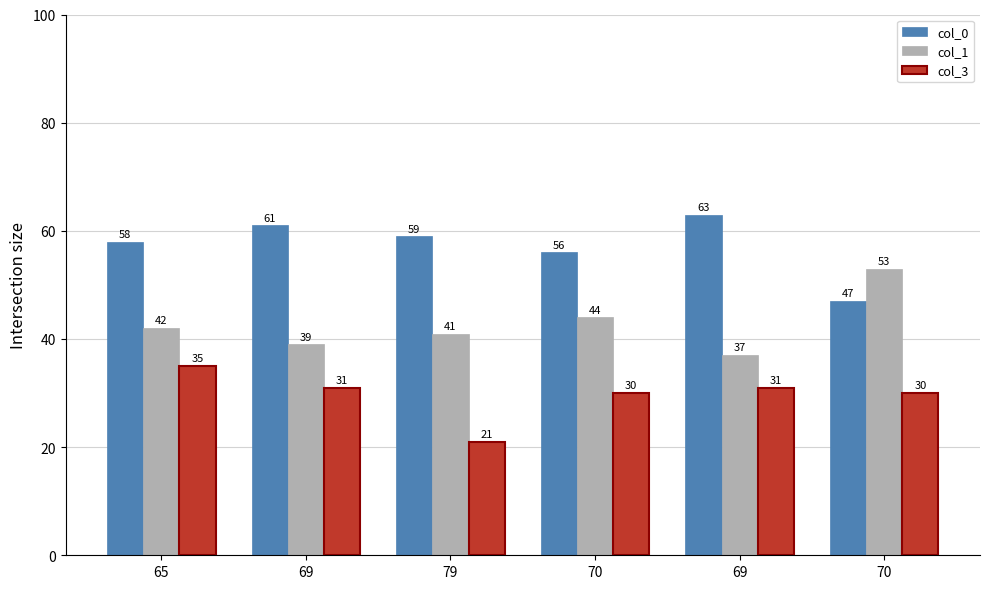

What is the value of the col_1 bar at the 2nd from the left?

39